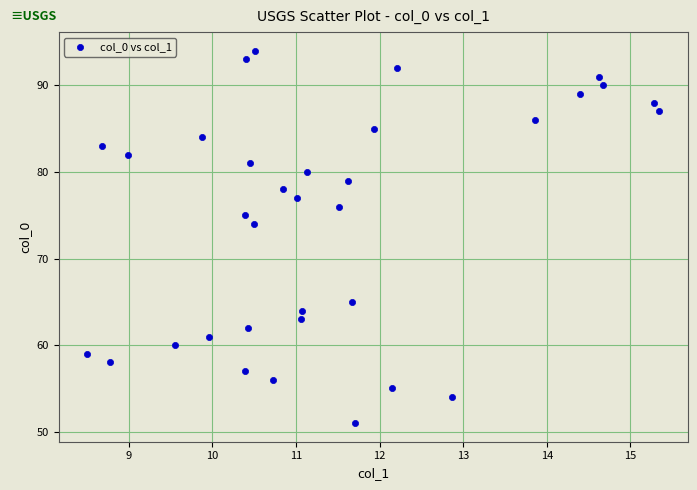

What Y value in the scatter plot is closest to 72?

74